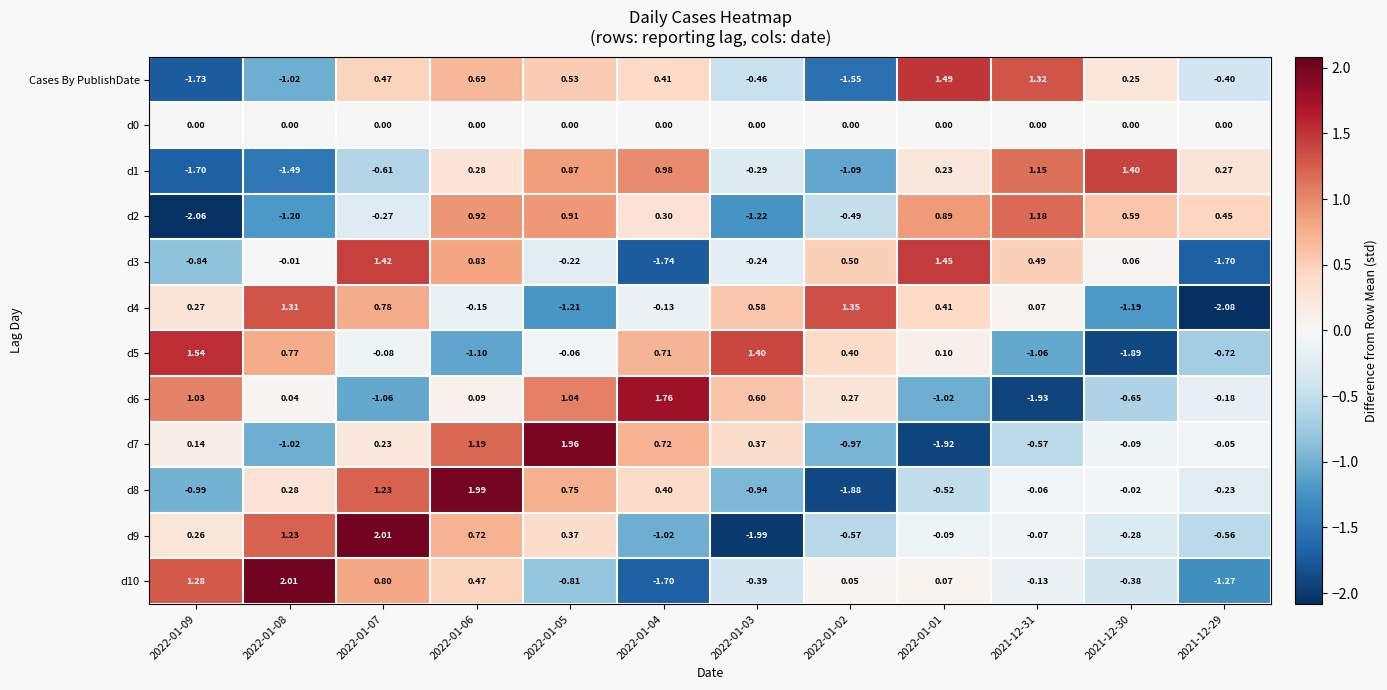

How many categories are shown in the chart?

12